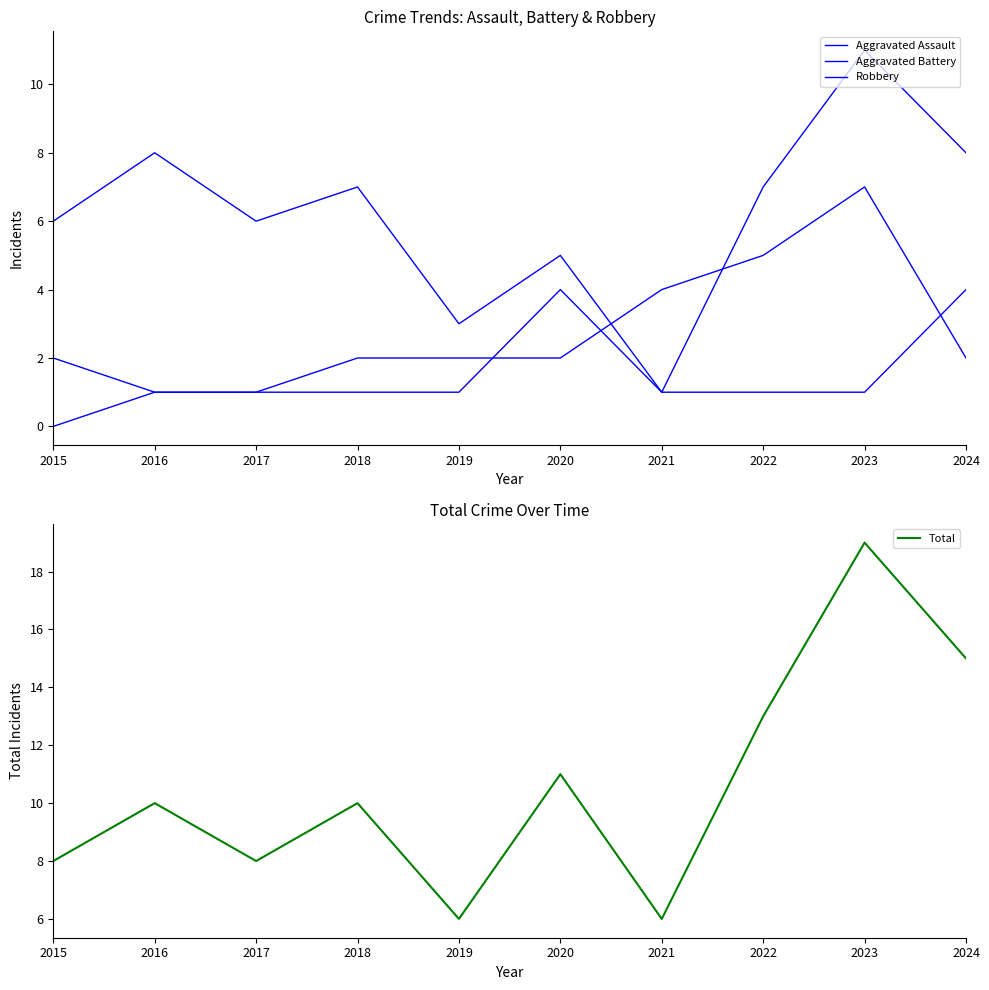

True or false: Aggravated Assault has a value of 1 at 2024.

False